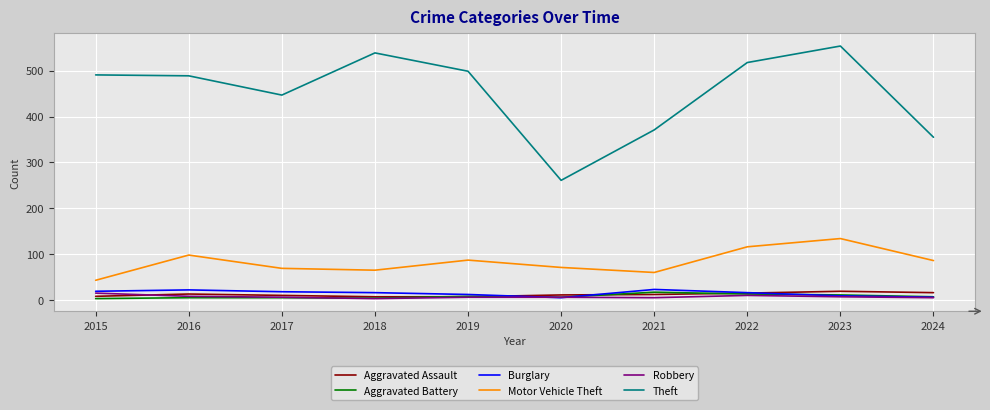

Which series has the largest total across all categories?

Theft